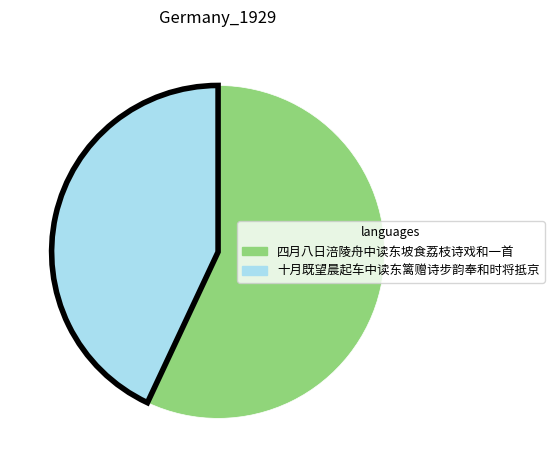

Is it true that 四月八日涪陵舟中读东坡食荔枝诗戏和一首 is 63% of the pie?

False